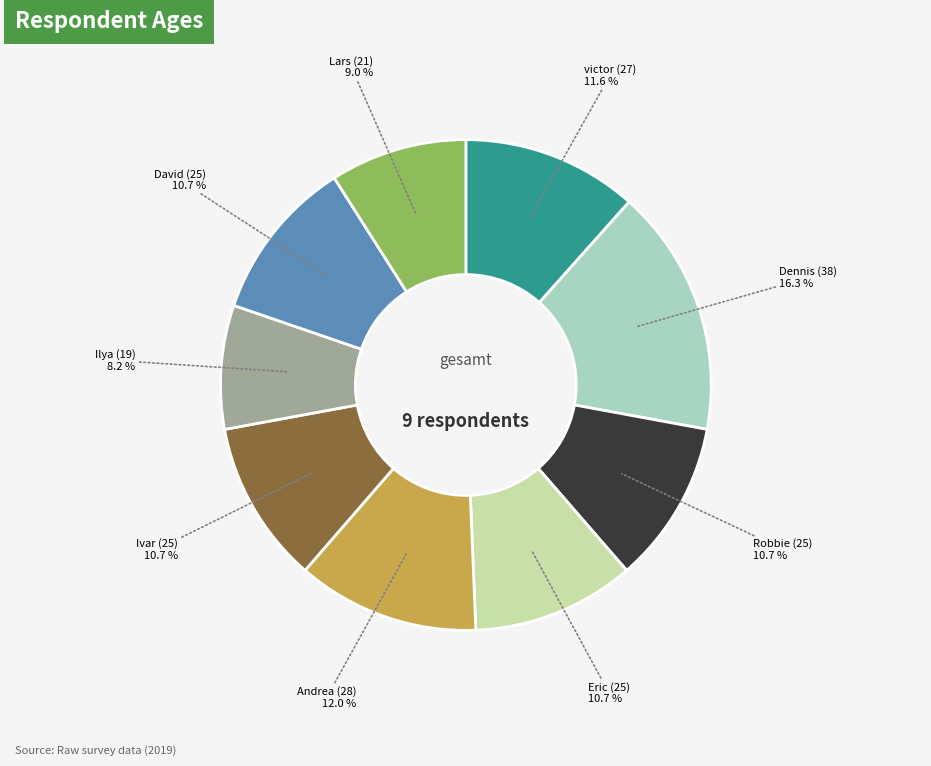

To the nearest percent, what is the combined percentage of Andrea (28) and Ilya (19)?

20%